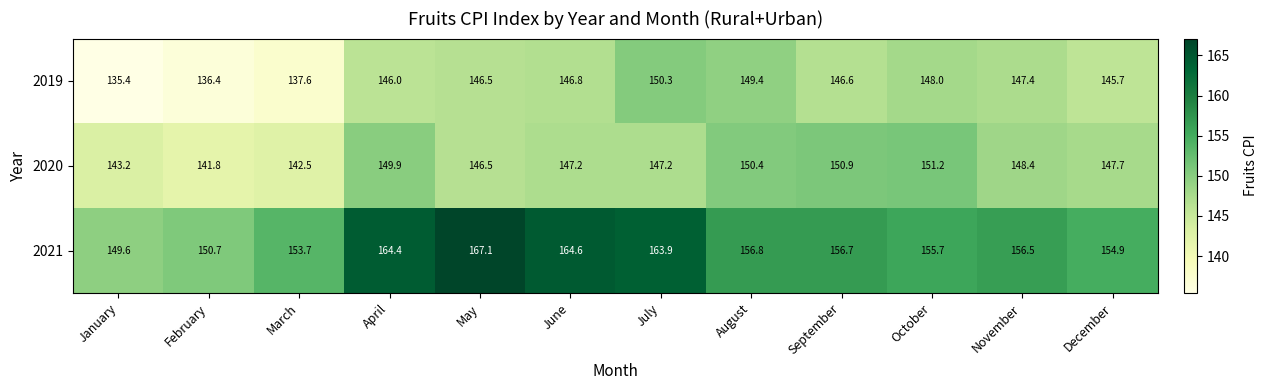

Rank the series at July from highest to lowest value.

2021, 2019, 2020